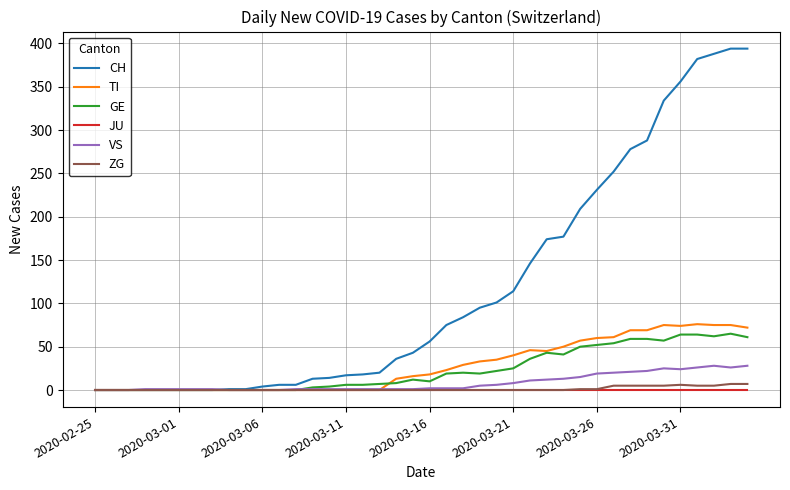

Which series has the largest range (max minus min)?

CH